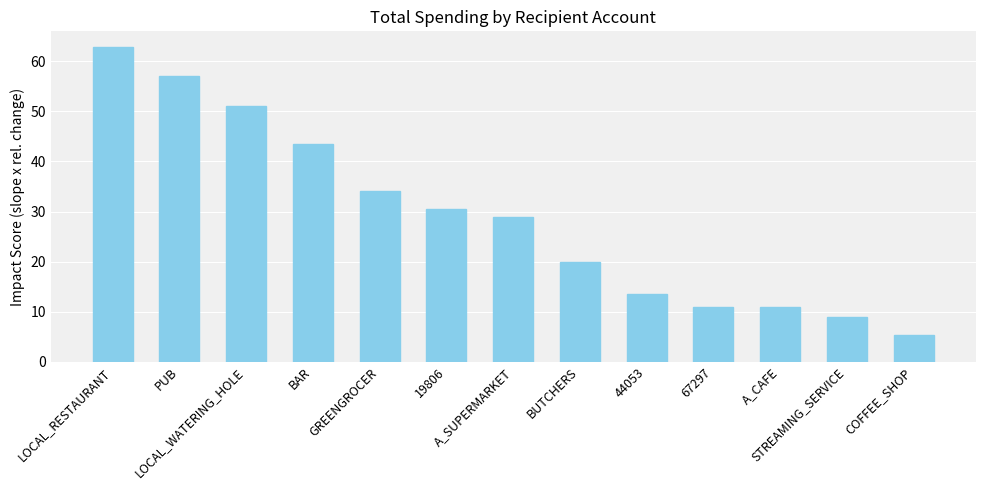

Are the bars grouped side by side (vs. stacked)?

No